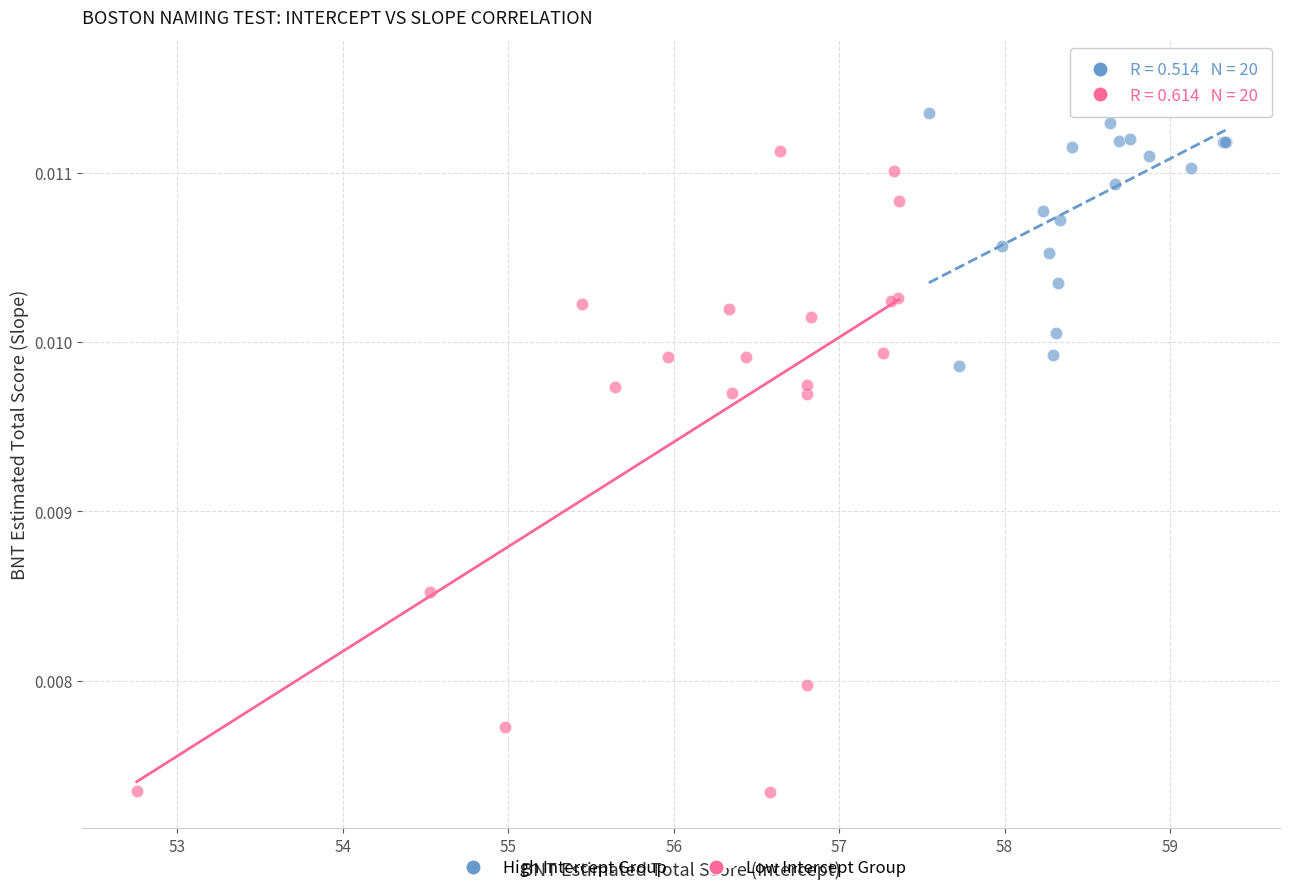

Which series reaches the maximum Y coordinate?

High Intercept Group